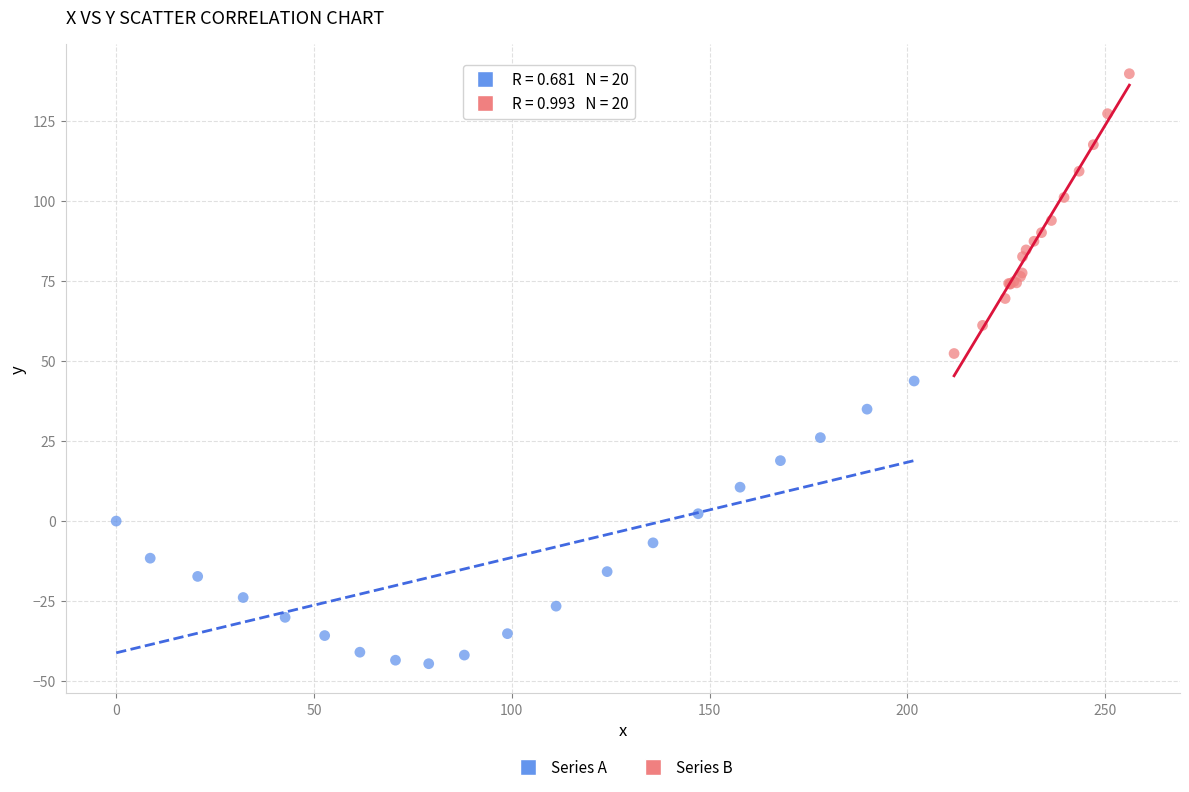

Which series contains the highest Y value?

Series B